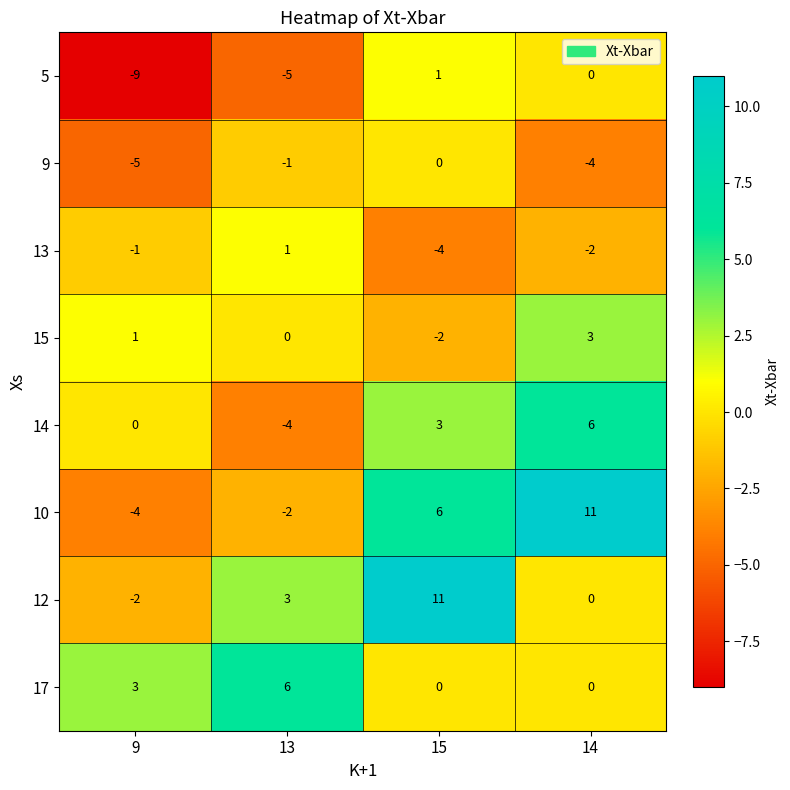

At how many categories does at least one series exceed 2?

4